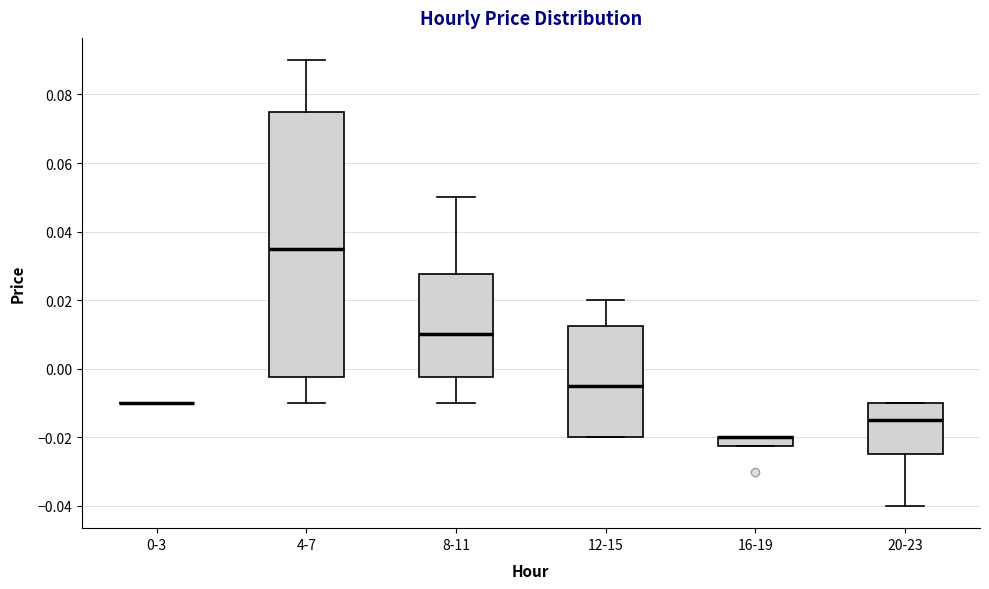

Where does the lower whisker of the box for 4-7 end on the y-axis? The values are not printed on the chart, so give them approximately, as read against the axis.

-0.010